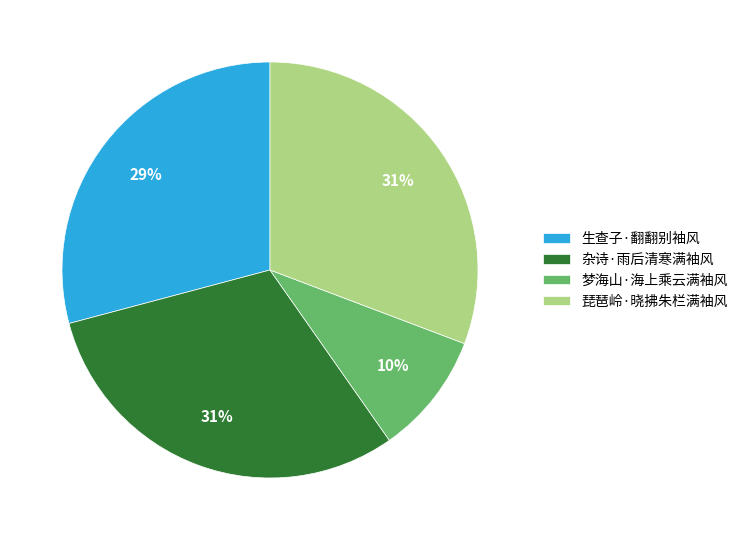

Between 梦海山·海上乘云满袖风 and 杂诗·雨后清寒满袖风, which is larger?

杂诗·雨后清寒满袖风